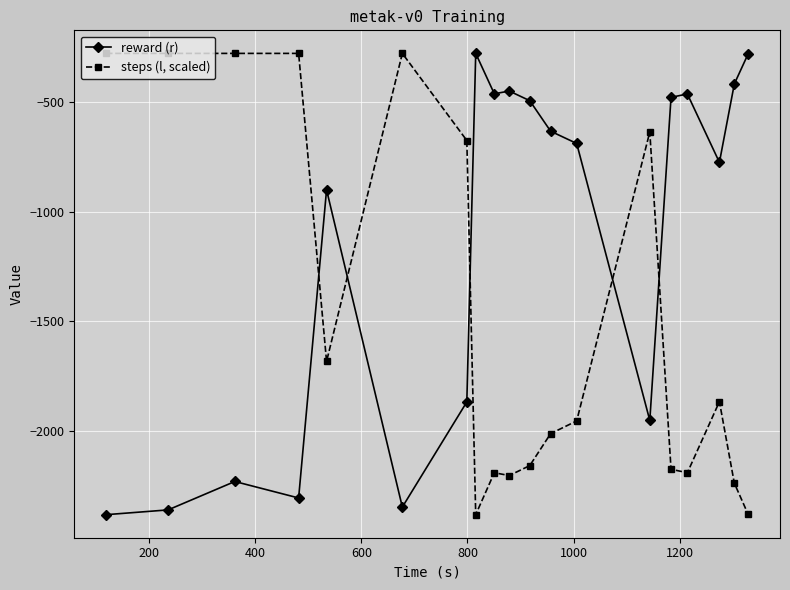

What is the value of the reward (r) point at the 8th from the left?

-277.2